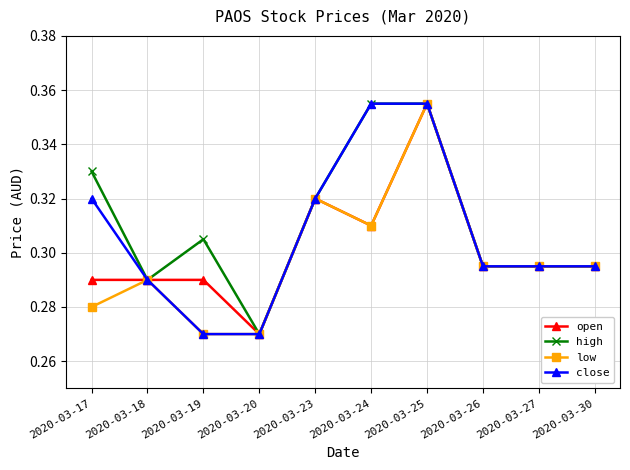

List the series in order of their overall mean, highest first.

high, close, open, low